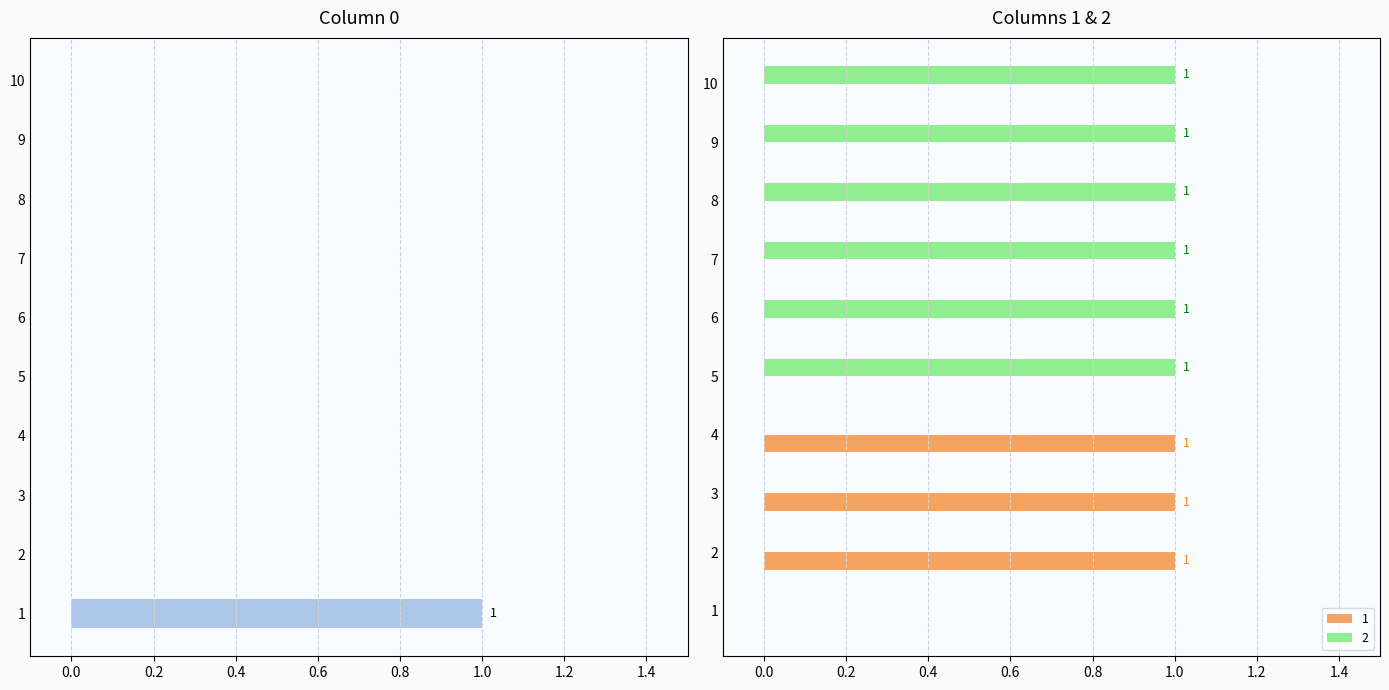

What is the greatest value displayed?

1